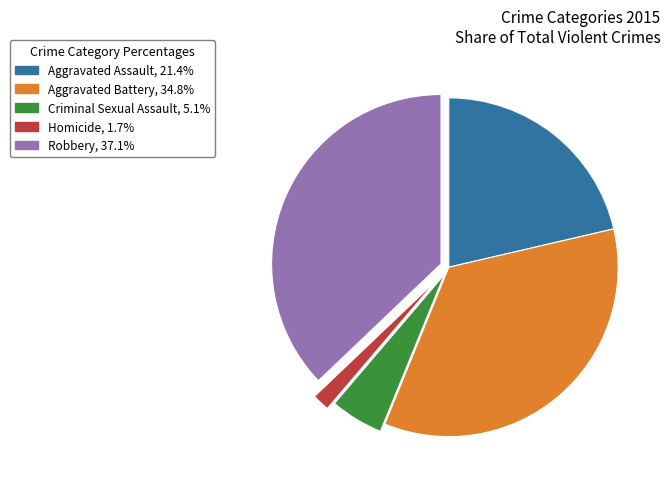

Do Aggravated Assault and Aggravated Battery together represent more than half of the pie?

Yes